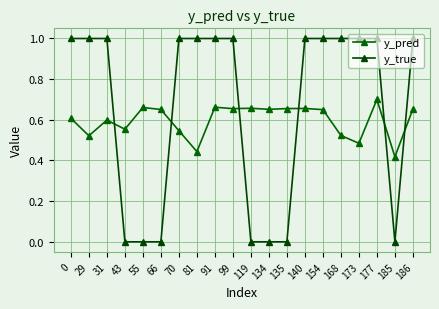

At how many categories does at least one series exceed 0?

20